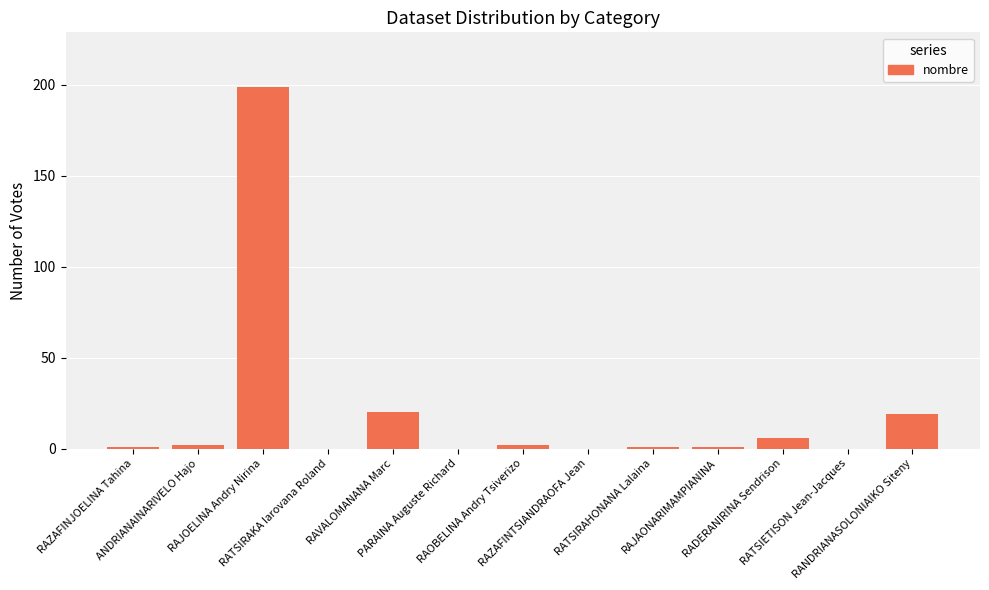

What is the sum of all values?

251